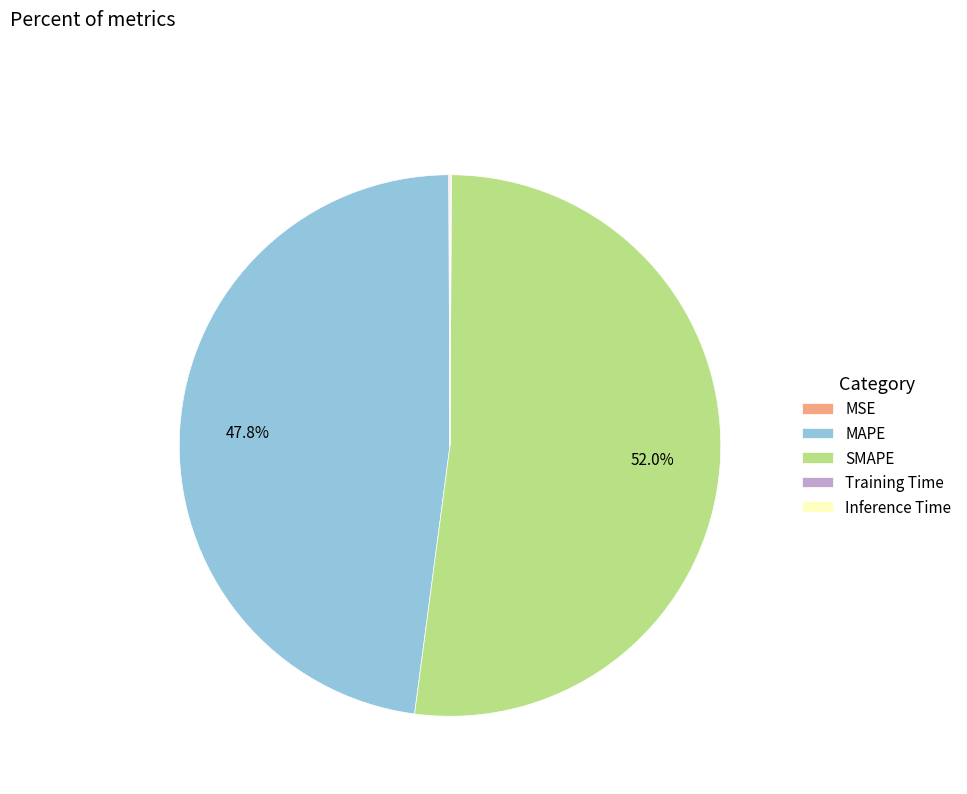

What portion of the pie excludes SMAPE?

48.0%